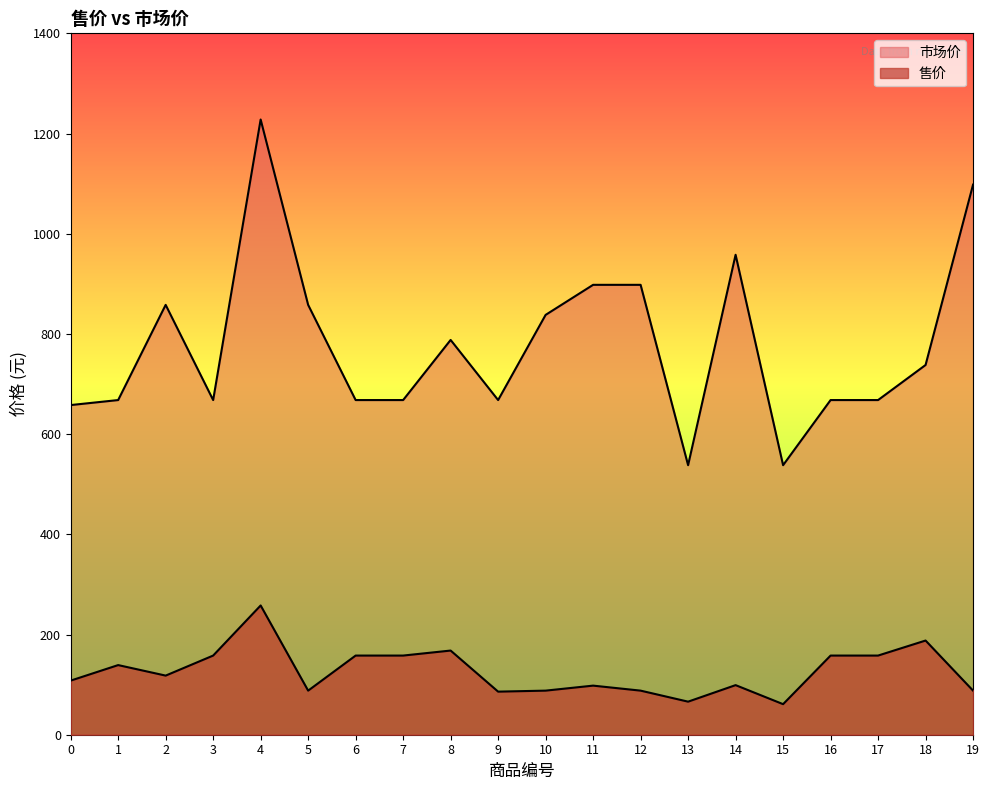

At which category does 市场价 reach its first local peak?

2